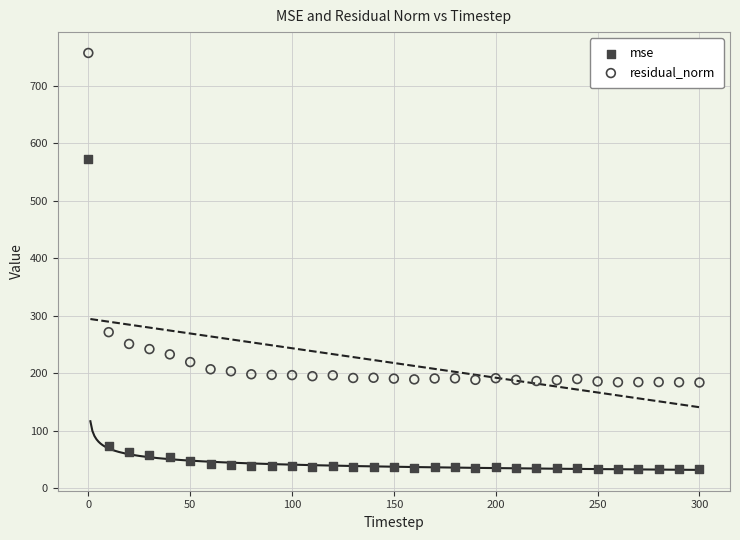

What are all the series names shown in the legend?

mse, residual_norm